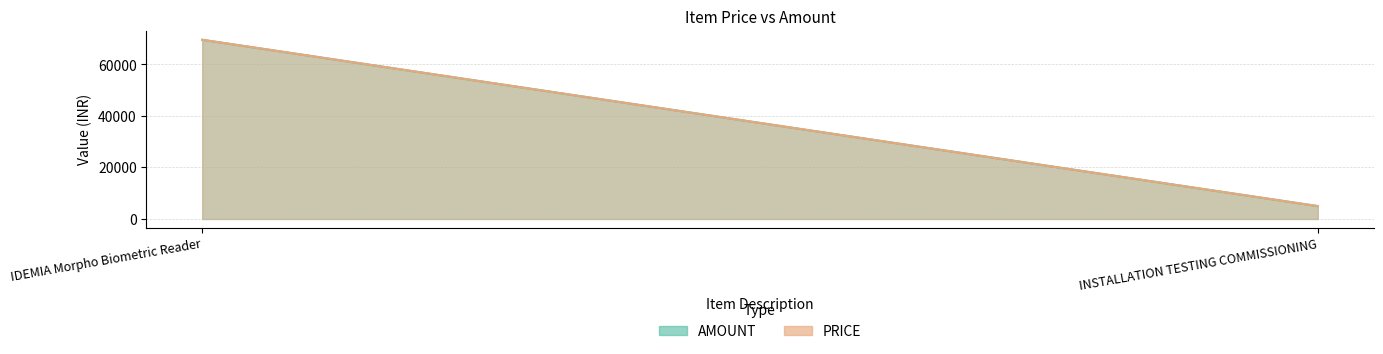

At which label does PRICE reach its peak?

IDEMIA Morpho Biometric Reader